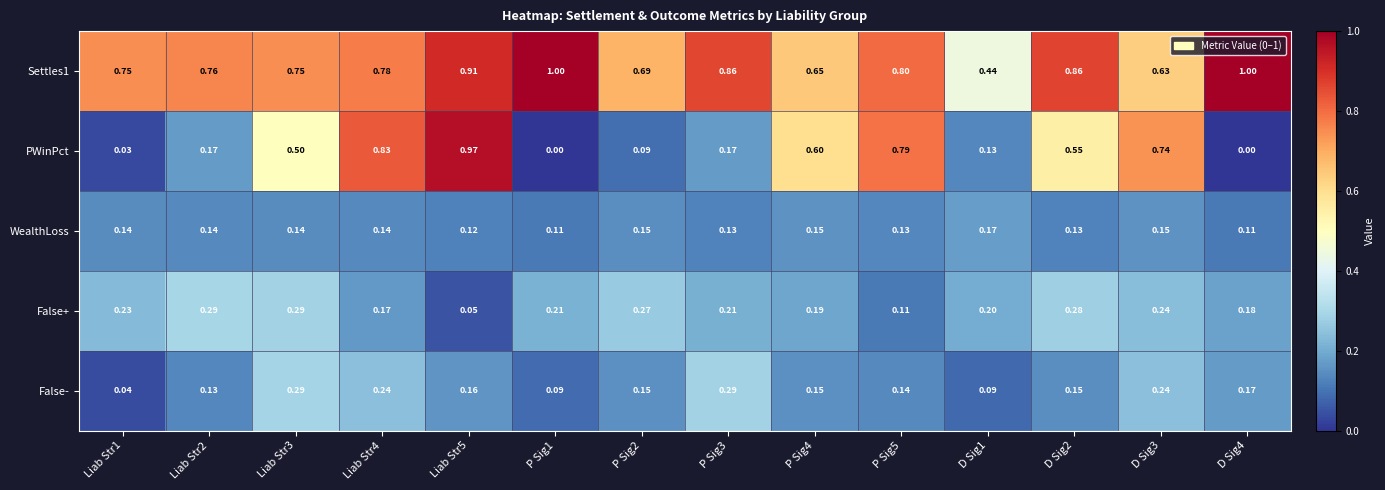

Which series has the widest spread of values?

PWinPct